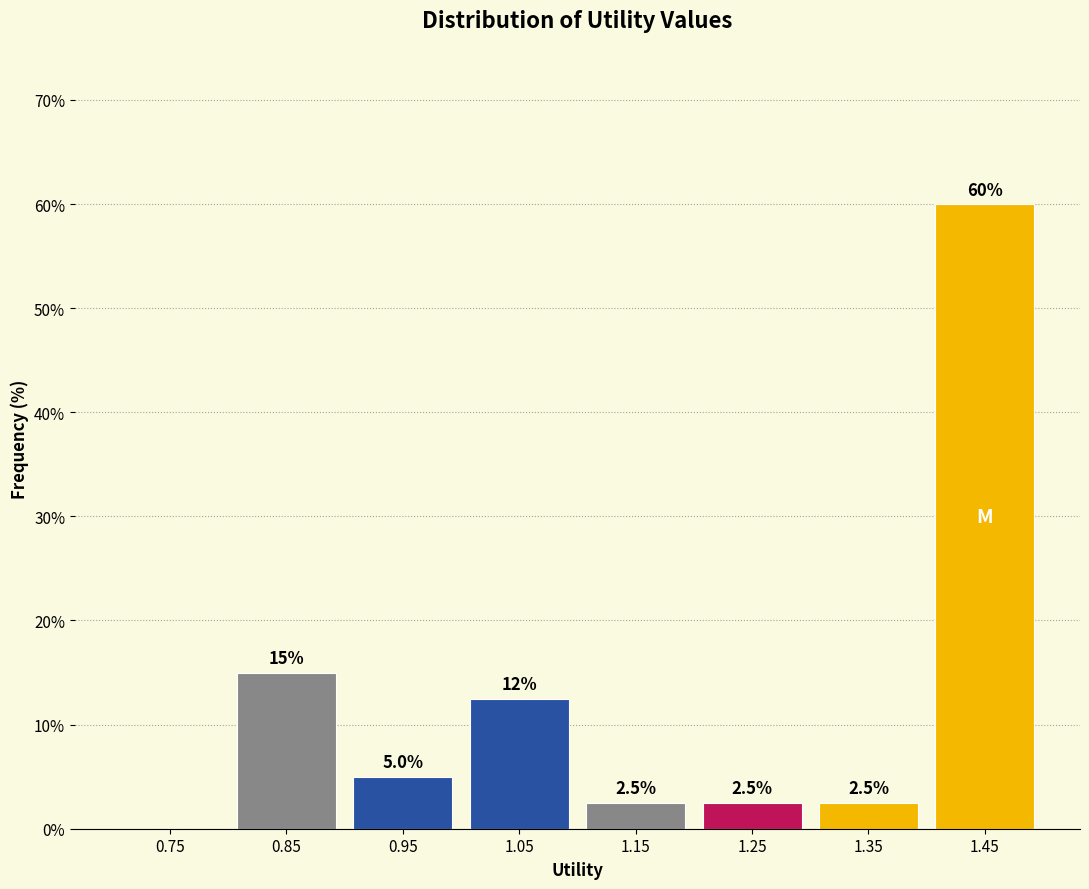

Over which range of the x-axis is the bar tallest?

1.4 to 1.5